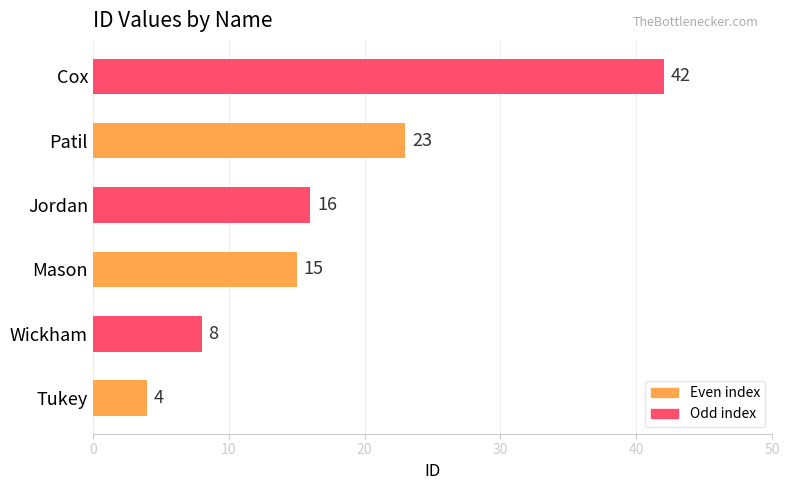

Does the chart contain stacked bars?

No